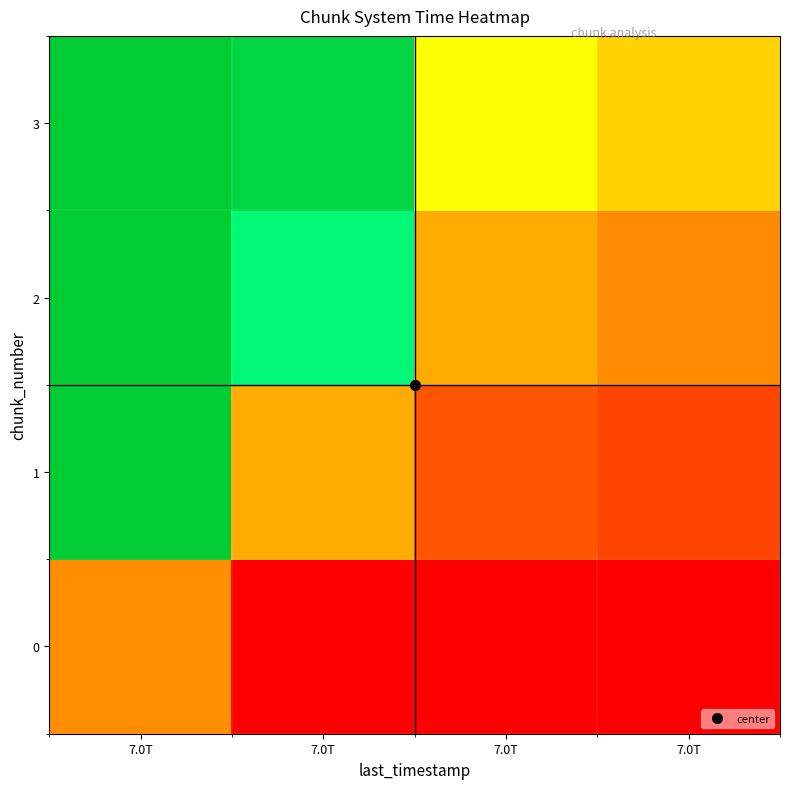

What is the spread (max minus min) of values at 7.0T?

749999999.5